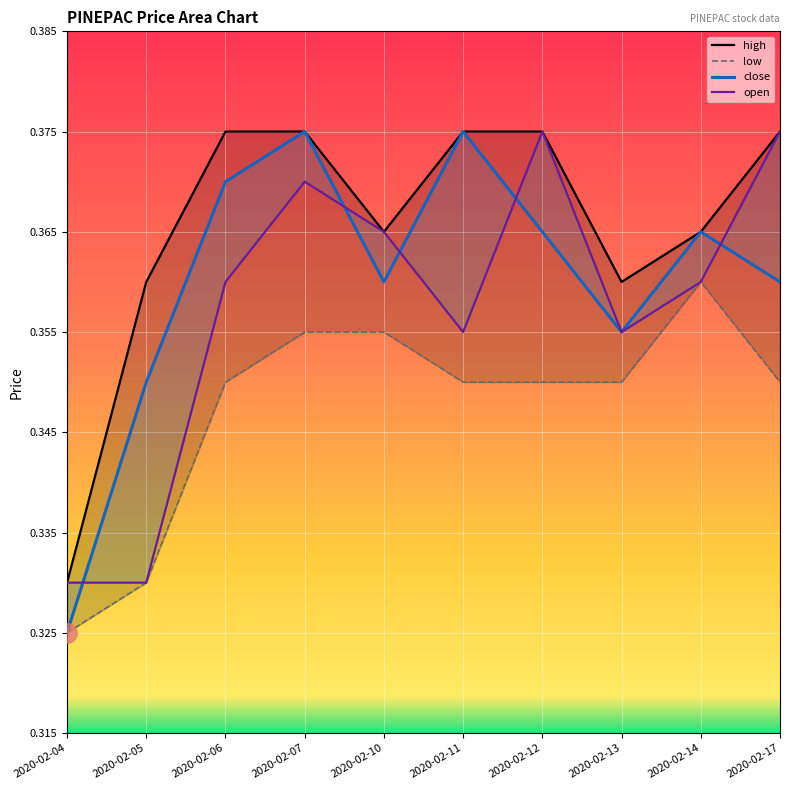

At which category does high reach its first local valley?

2020-02-10